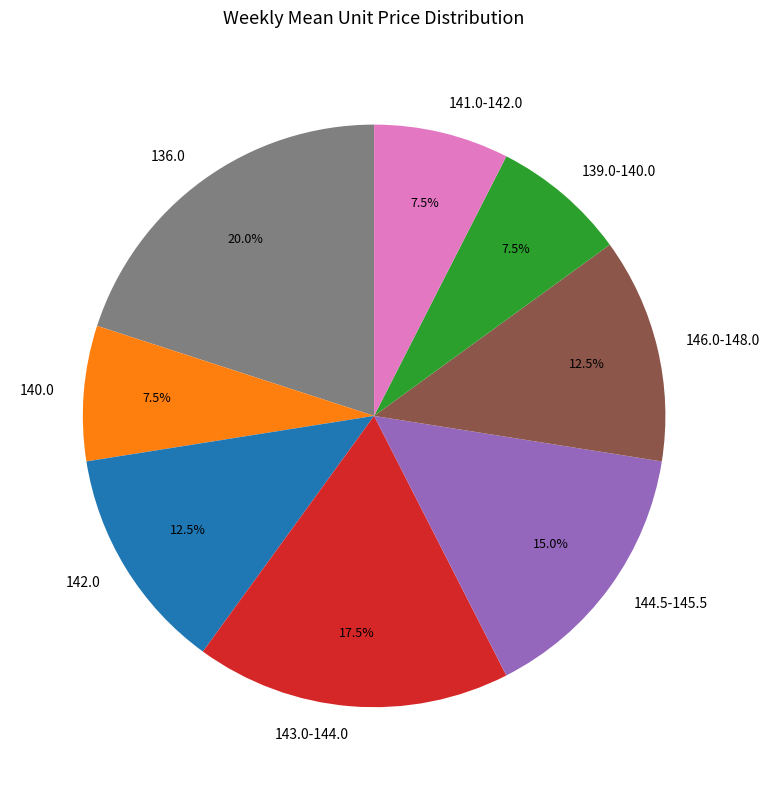

What is the largest slice in the pie chart?

136.0